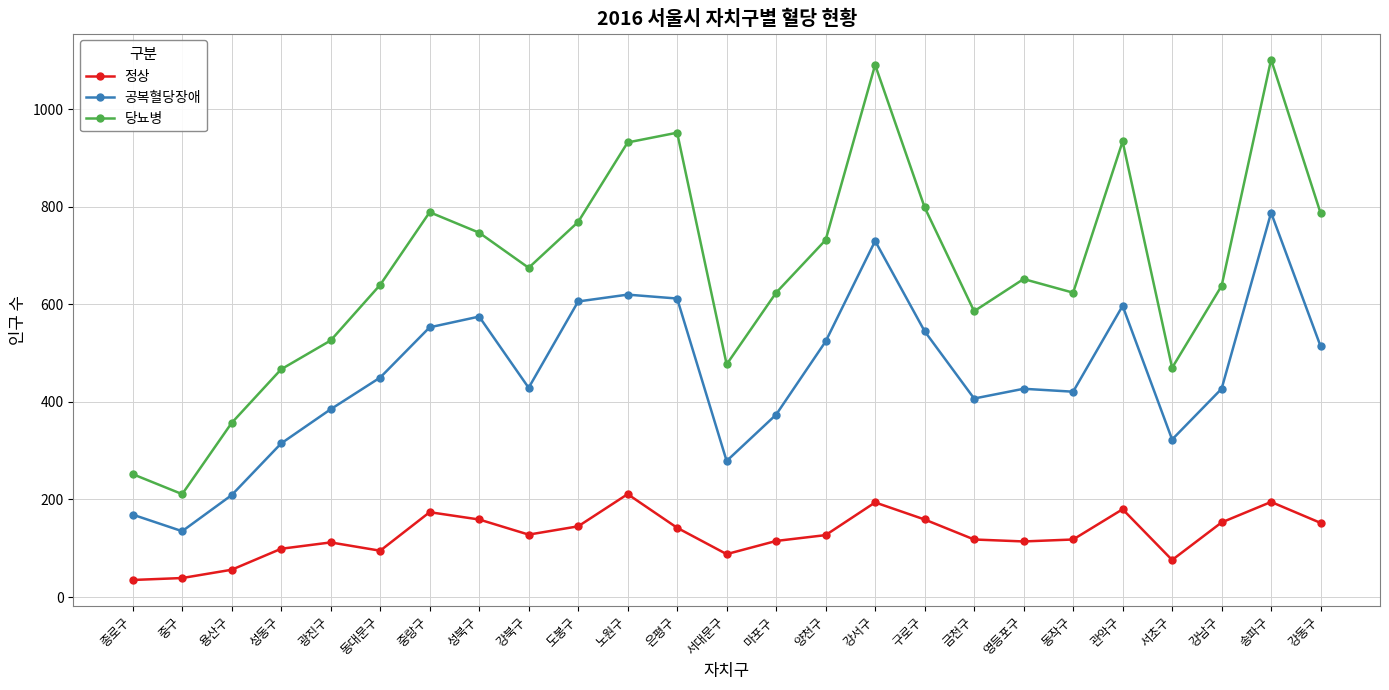

Rank the series by their maximum value, from highest to lowest.

당뇨병, 공복혈당장애, 정상